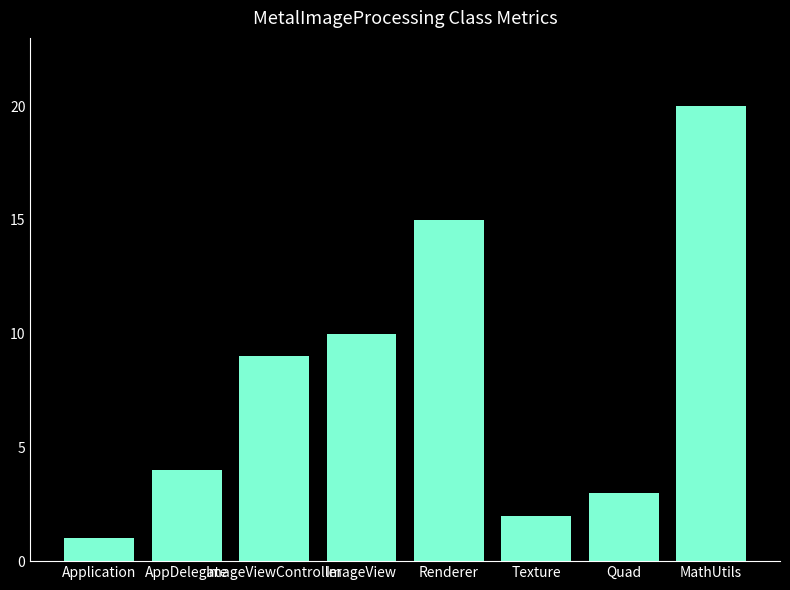

Between Renderer and ImageView, which is larger?

Renderer